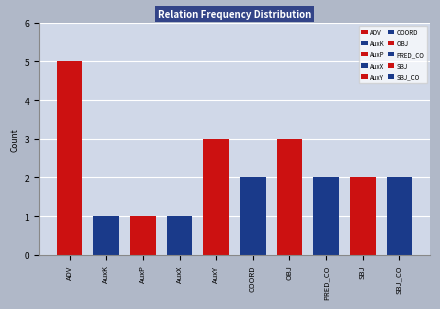

What is the average value?

2